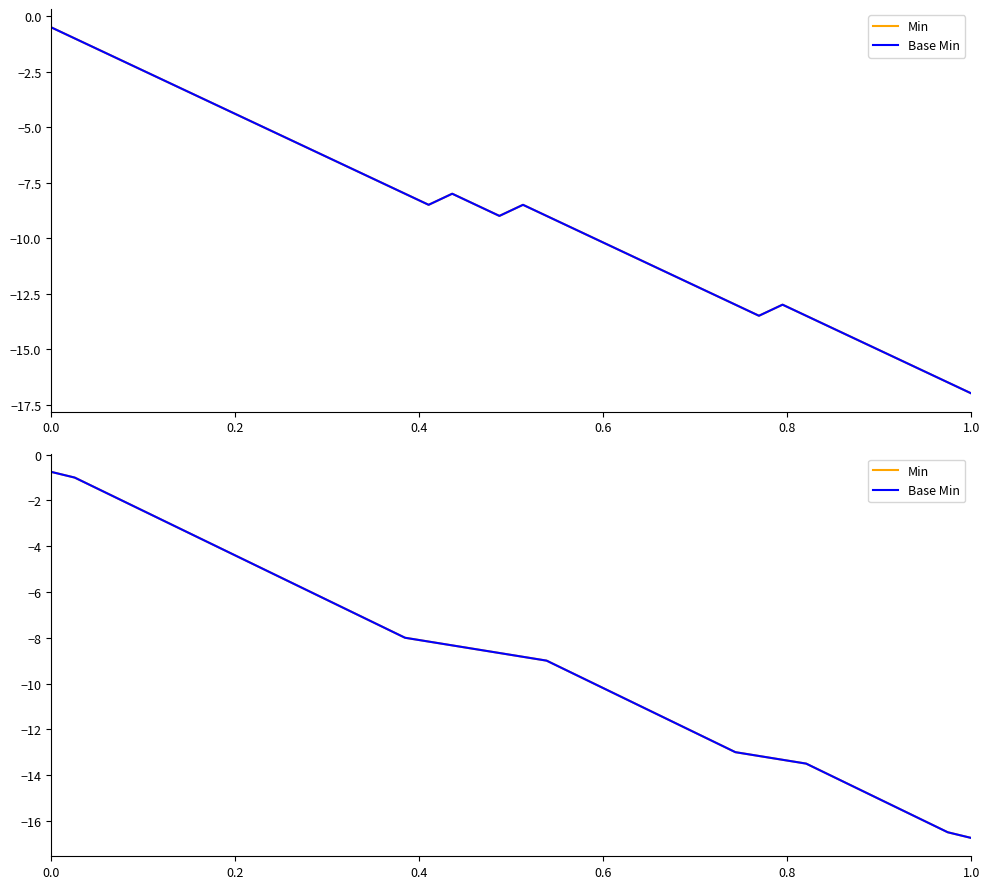

How many lines are shown in the chart?

2